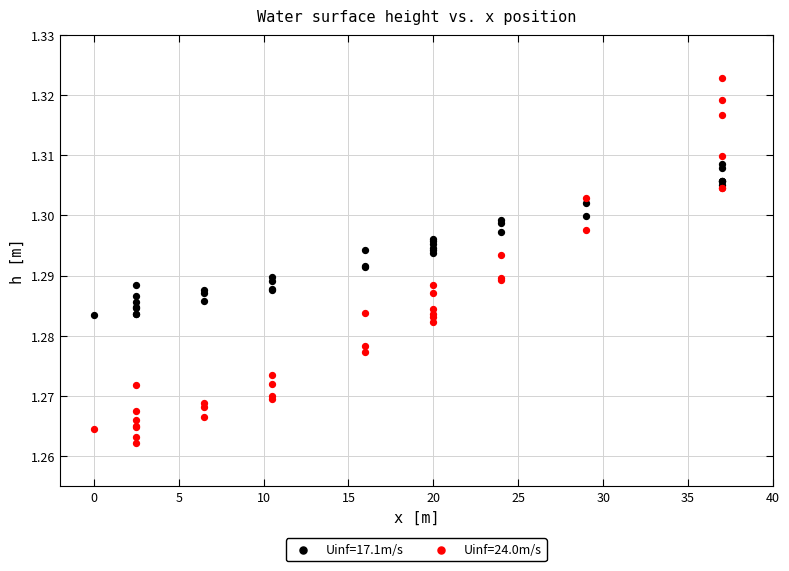

Which series has the largest Y range (max minus min)?

Uinf=24.0m/s